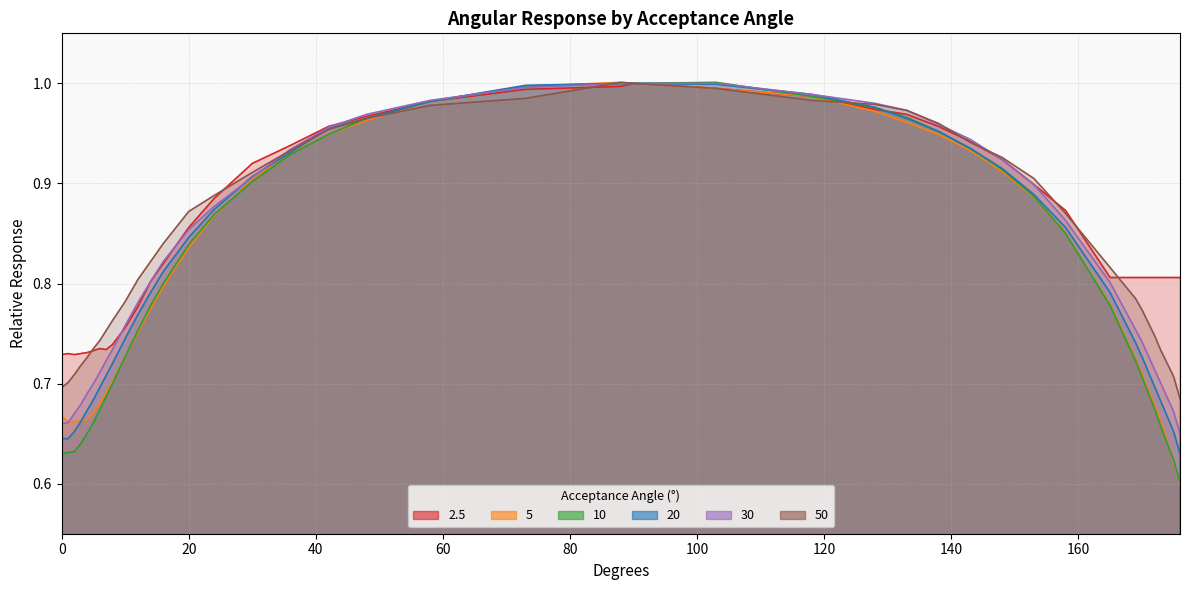

What is the value of the 2.5 point at the 7th from the left?

0.7